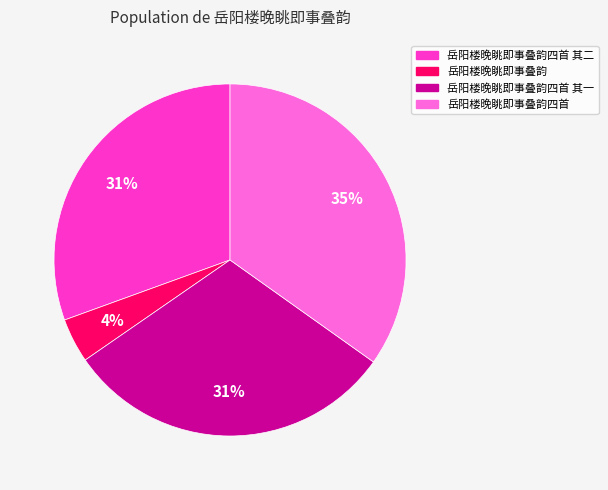

Does any single category account for the majority?

No